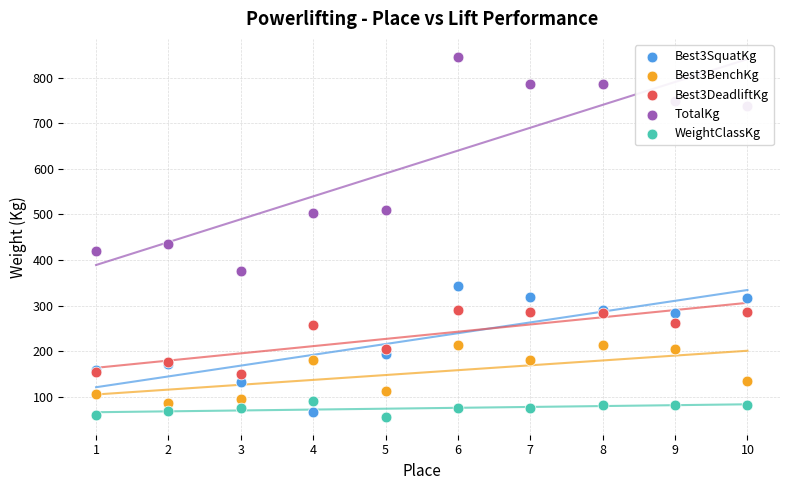

Which series reaches the maximum Y coordinate?

TotalKg